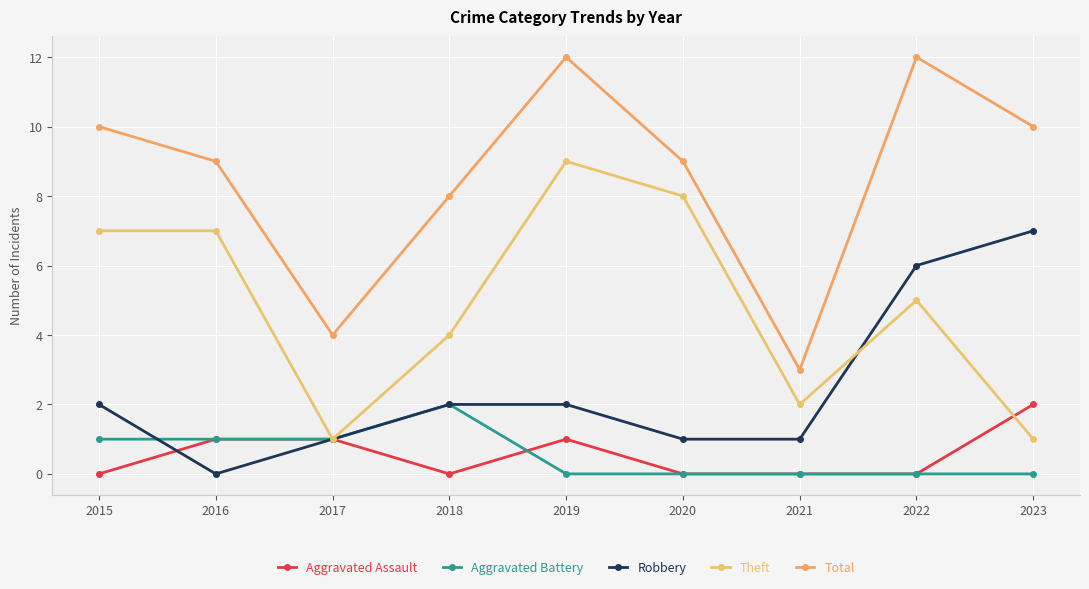

What is the sum of all Aggravated Battery values?

5